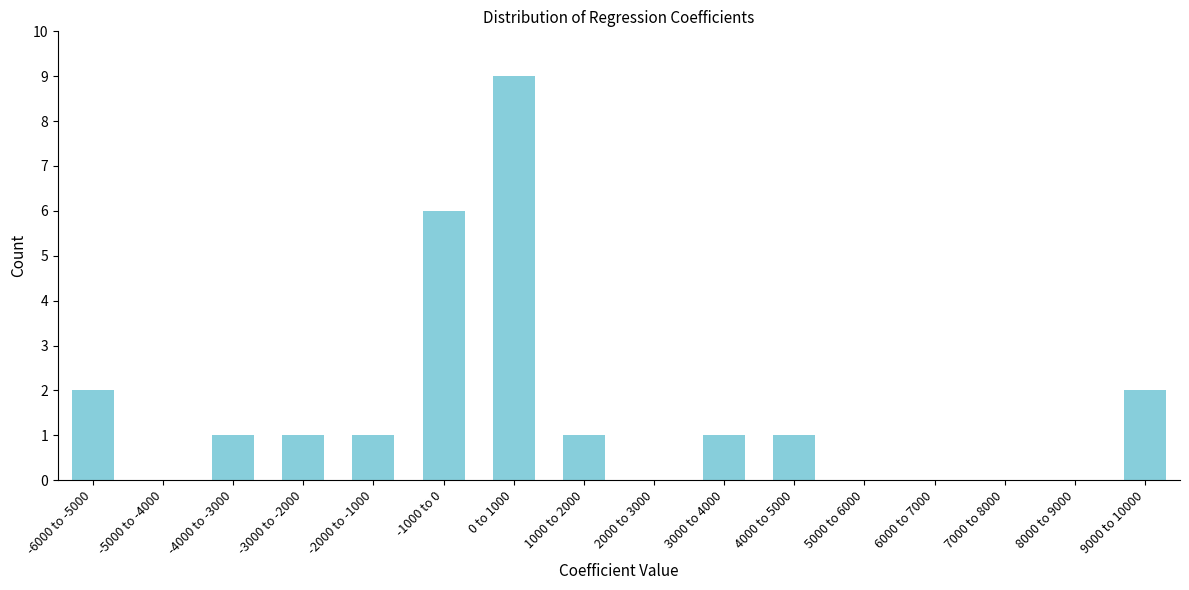

Reading right to left, what are all the values shown in this chart?

9000 to 10000=2	8000 to 9000=0	7000 to 8000=0	6000 to 7000=0	5000 to 6000=0	4000 to 5000=1	3000 to 4000=1	2000 to 3000=0	1000 to 2000=1	0 to 1000=9	-1000 to 0=6	-2000 to -1000=1	-3000 to -2000=1	-4000 to -3000=1	-5000 to -4000=0	-6000 to -5000=2